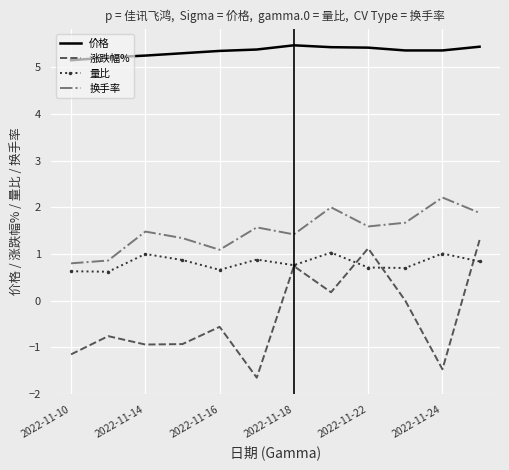

In 量比, how many points are lower than both neighbors (excluding endpoints)?

4